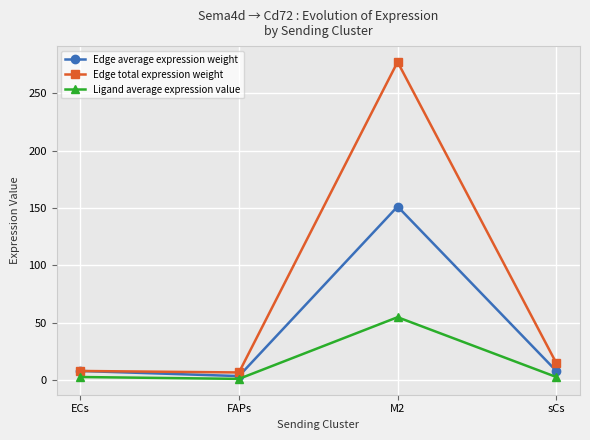

Does the chart have visible grid lines?

Yes